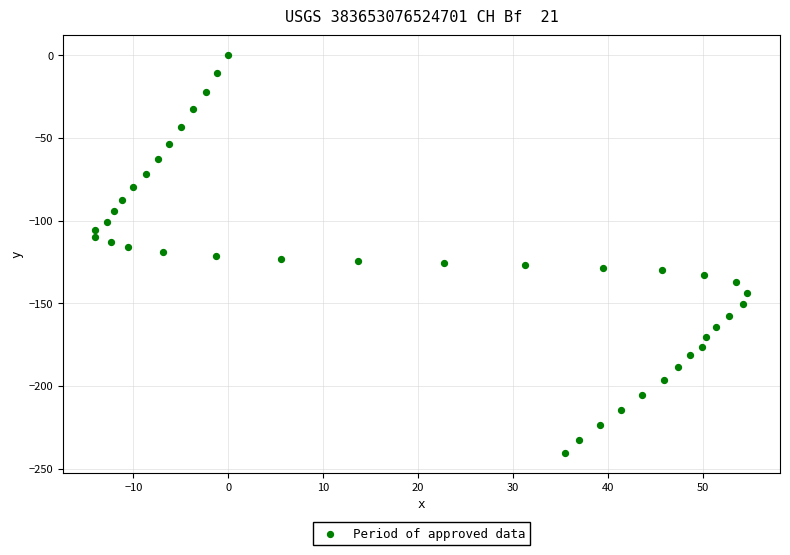

What is the range of Y values (max minus min)?

240.4